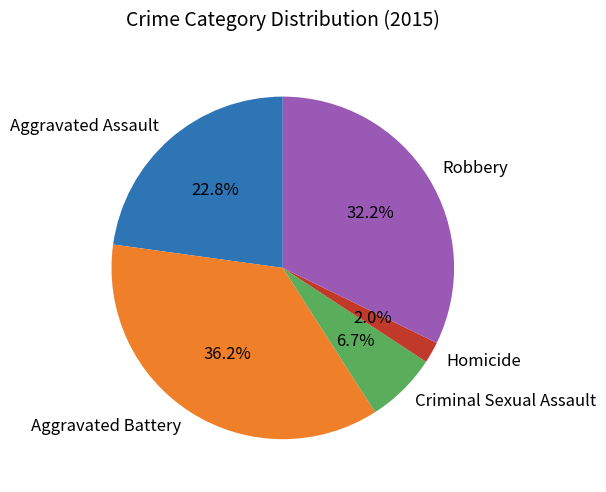

Rank the categories by value from lowest to highest.

Homicide, Criminal Sexual Assault, Aggravated Assault, Robbery, Aggravated Battery